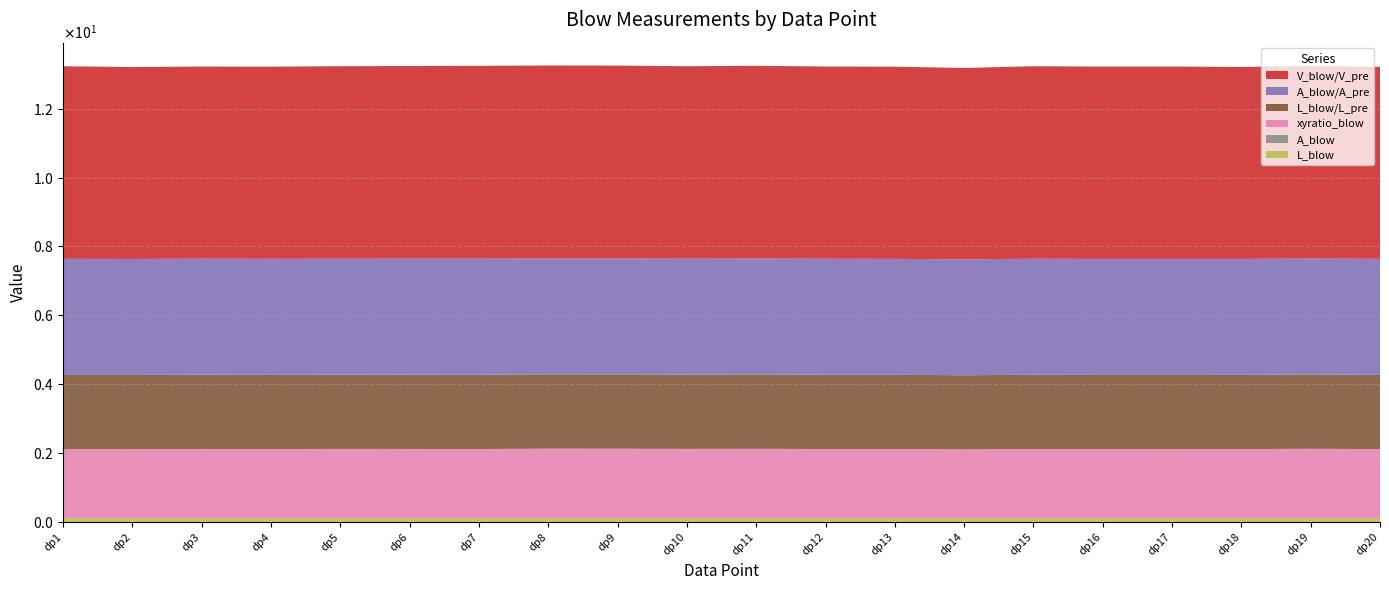

Reading left to right, extract all data points from this chart.

L_blow: dp1=0.1	dp2=0.1	dp3=0.1	dp4=0.1	dp5=0.1	dp6=0.1	dp7=0.1	dp8=0.1	dp9=0.1	dp10=0.1	dp11=0.1	dp12=0.1	dp13=0.1	dp14=0.1	dp15=0.1	dp16=0.1	dp17=0.1	dp18=0.1	dp19=0.1	dp20=0.1
A_blow: dp1=0.0	dp2=0.0	dp3=0.0	dp4=0.0	dp5=0.0	dp6=0.0	dp7=0.0	dp8=0.0	dp9=0.0	dp10=0.0	dp11=0.0	dp12=0.0	dp13=0.0	dp14=0.0	dp15=0.0	dp16=0.0	dp17=0.0	dp18=0.0	dp19=0.0	dp20=0.0
xyratio_blow: dp1=2.0	dp2=2.0	dp3=2.0	dp4=2.0	dp5=2.0	dp6=2.0	dp7=2.0	dp8=2.0	dp9=2.0	dp10=2.0	dp11=2.0	dp12=2.0	dp13=2.0	dp14=2.0	dp15=2.0	dp16=2.0	dp17=2.0	dp18=2.0	dp19=2.0	dp20=2.0
L_blow/L_pre: dp1=2.2	dp2=2.2	dp3=2.2	dp4=2.2	dp5=2.2	dp6=2.2	dp7=2.2	dp8=2.2	dp9=2.2	dp10=2.2	dp11=2.2	dp12=2.2	dp13=2.2	dp14=2.2	dp15=2.2	dp16=2.2	dp17=2.2	dp18=2.2	dp19=2.2	dp20=2.2
A_blow/A_pre: dp1=3.4	dp2=3.4	dp3=3.4	dp4=3.4	dp5=3.4	dp6=3.4	dp7=3.4	dp8=3.4	dp9=3.4	dp10=3.4	dp11=3.4	dp12=3.4	dp13=3.4	dp14=3.4	dp15=3.4	dp16=3.4	dp17=3.4	dp18=3.4	dp19=3.4	dp20=3.4
V_blow/V_pre: dp1=5.6	dp2=5.6	dp3=5.6	dp4=5.6	dp5=5.6	dp6=5.6	dp7=5.6	dp8=5.6	dp9=5.6	dp10=5.6	dp11=5.6	dp12=5.6	dp13=5.6	dp14=5.6	dp15=5.6	dp16=5.6	dp17=5.6	dp18=5.6	dp19=5.6	dp20=5.6